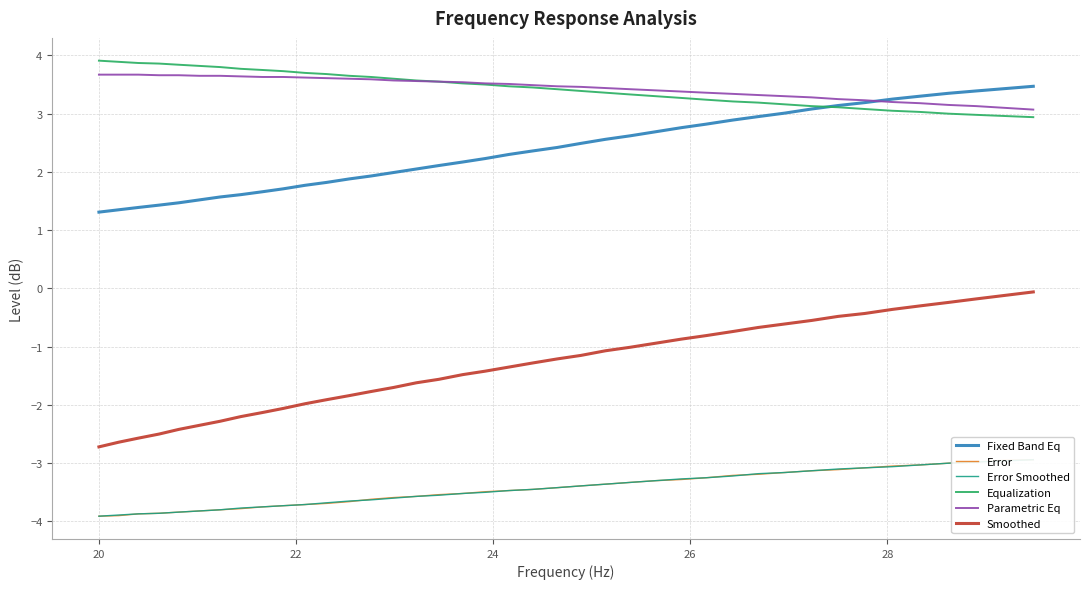

True or false: Smoothed and Fixed Band Eq intersect in this chart.

False